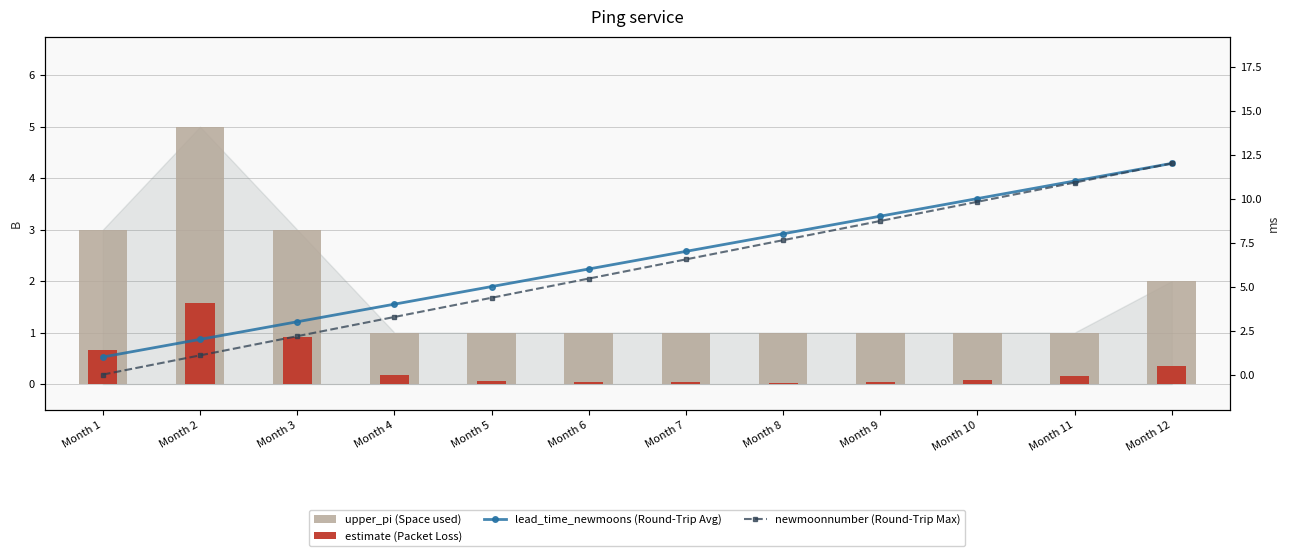

Where is estimate (Packet Loss) nearest to the value 0?

Month 8